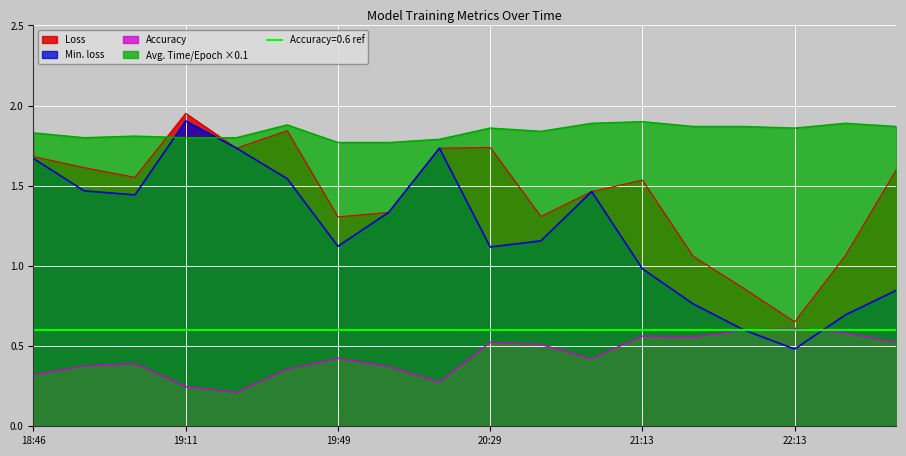

True or false: Accuracy and Avg. Time / Epoch intersect in this chart.

False